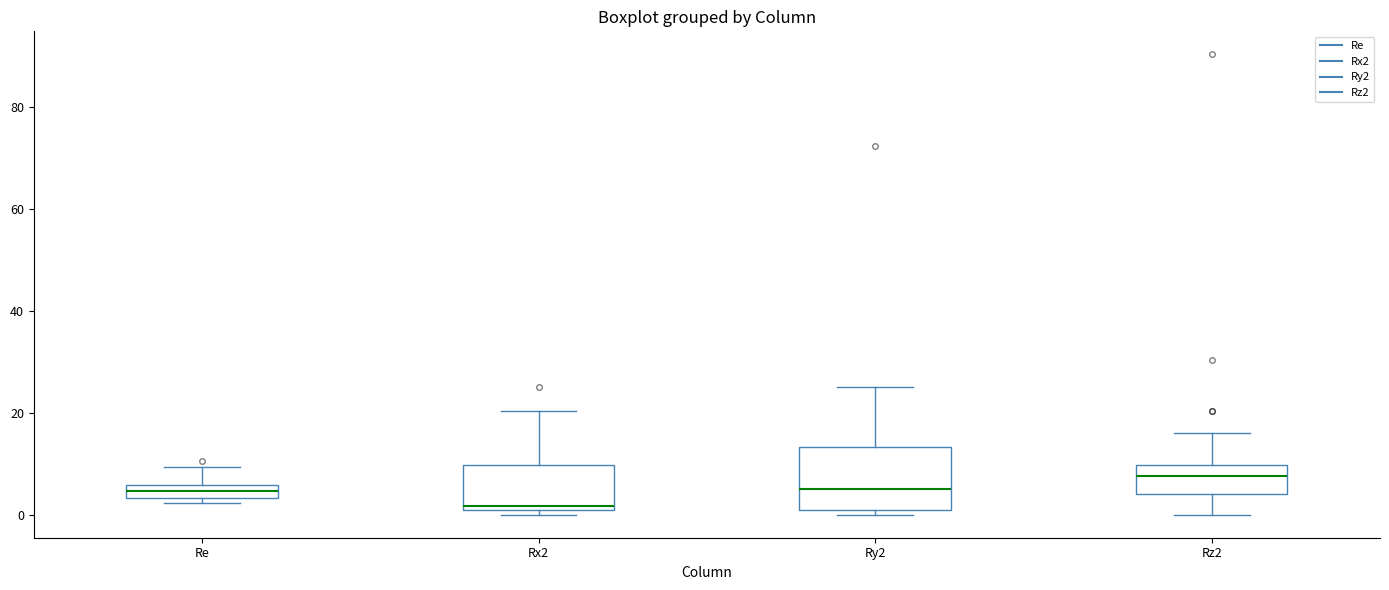

Which box is the tallest, from its lower edge to its upper edge?

Ry2